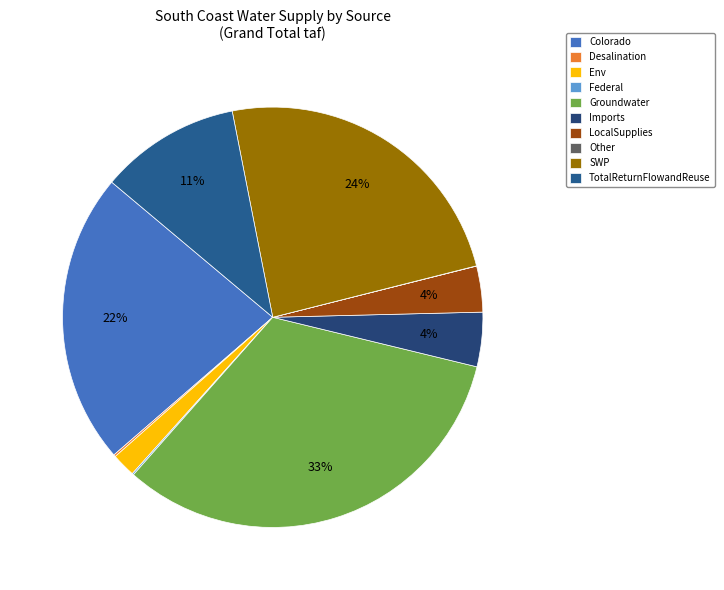

The Federal slice represents 0% of the pie. True or false?

True